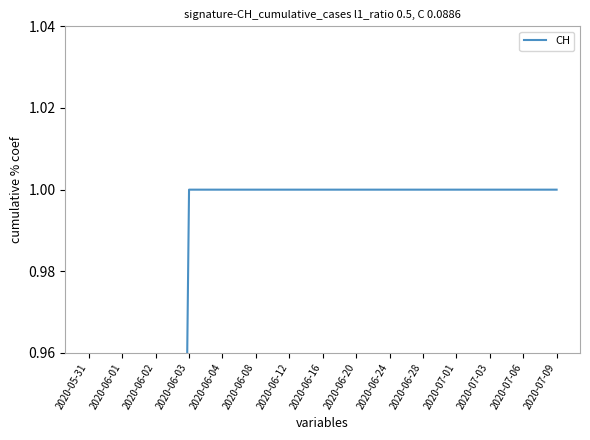

True or false: the data shows 0.3 at 2020-06-02.

True